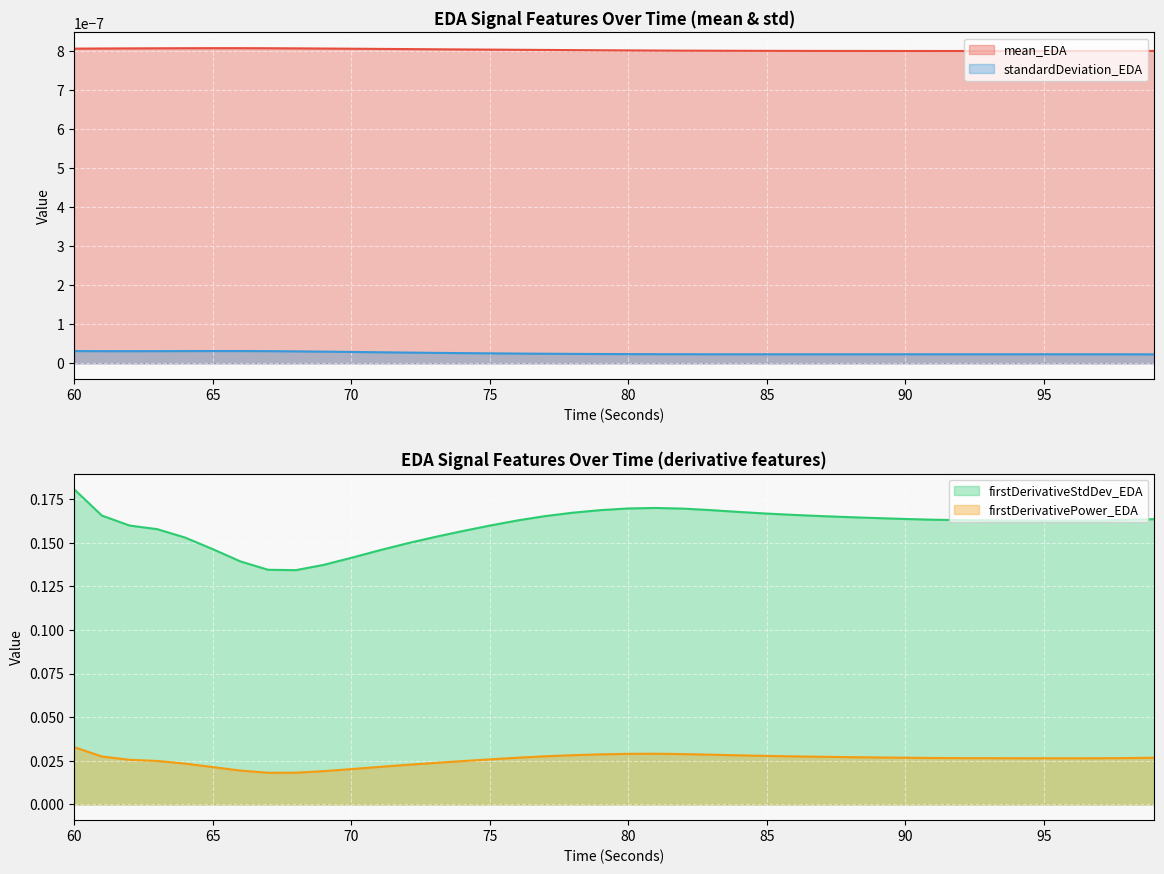

True or false: firstDerivativeStdDev_EDA has a value of 0.3 at 96.

False